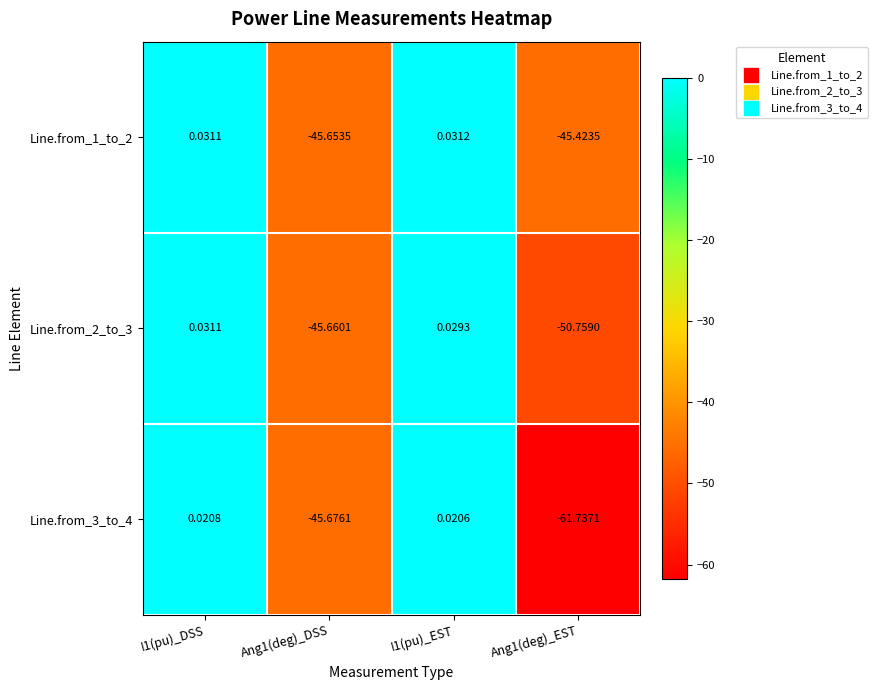

Is the value of Line.from_1_to_2 at I1(pu)_EST greater than the value of Line.from_3_to_4 at I1(pu)_EST?

Yes